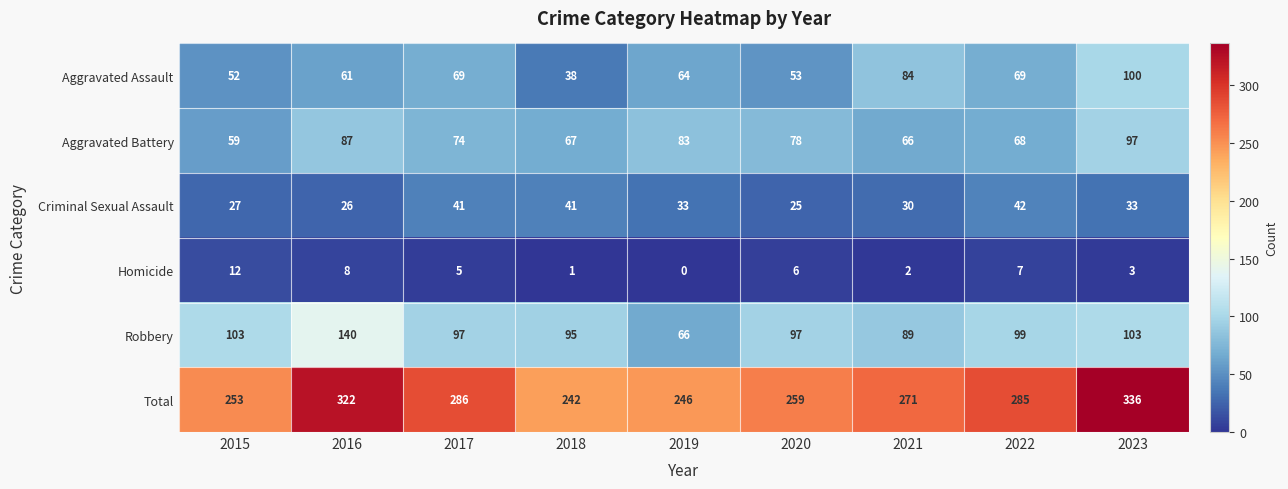

Between 2021 and 2022, which series saw the biggest shift?

Aggravated Assault